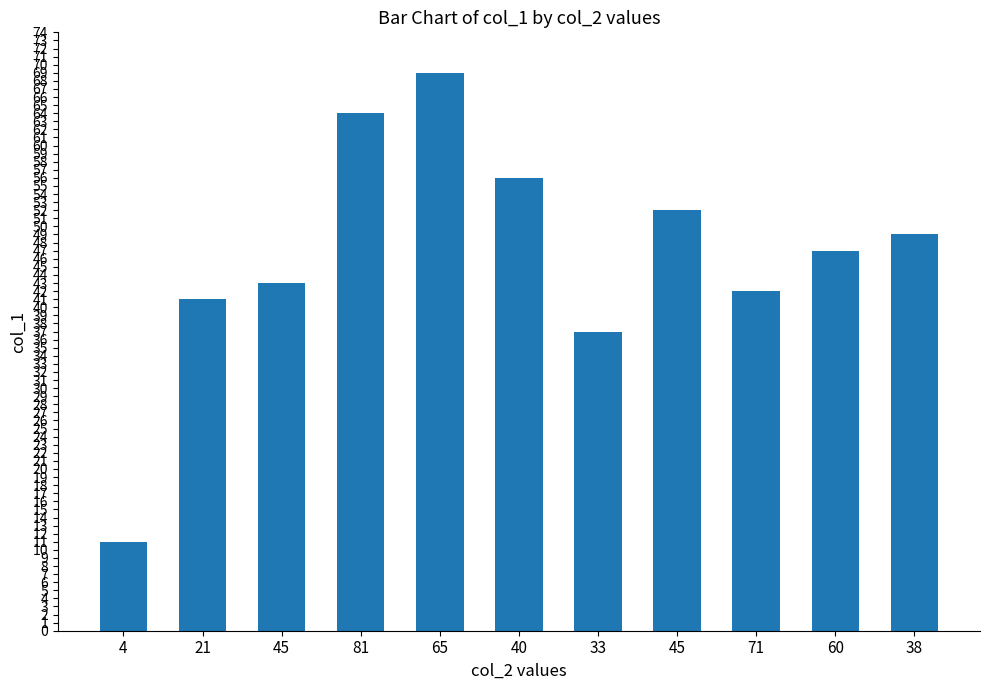

Rank the categories by value from highest to lowest.

65, 81, 40, 45, 38, 60, 45, 71, 21, 33, 4